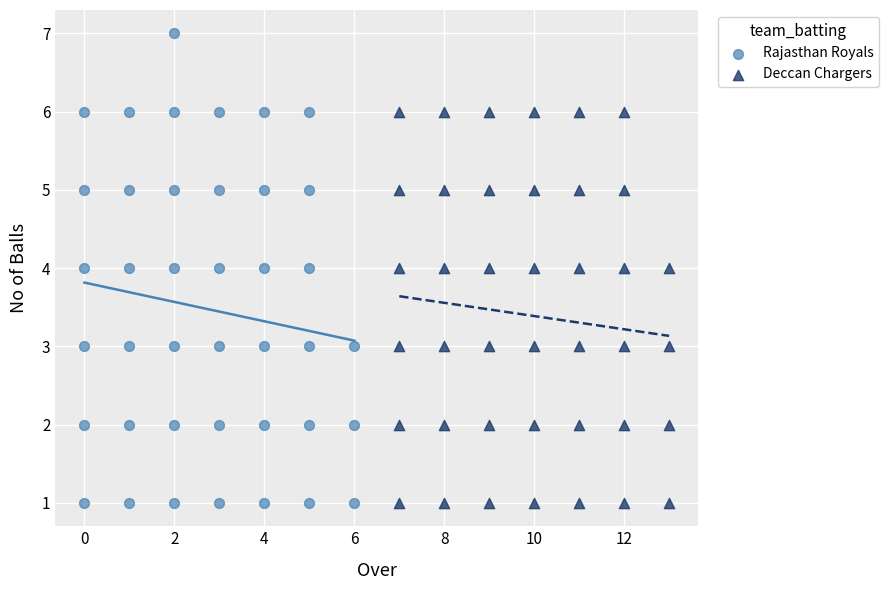

Which series contains the highest Y value?

Rajasthan Royals